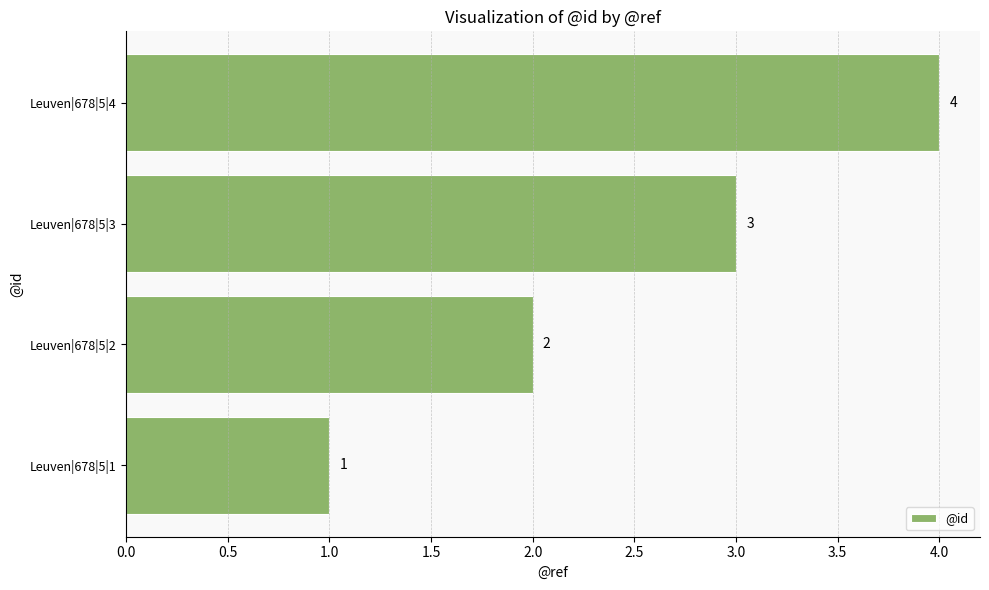

At which category does the chart reach its peak across all series?

Leuven|678|5|4